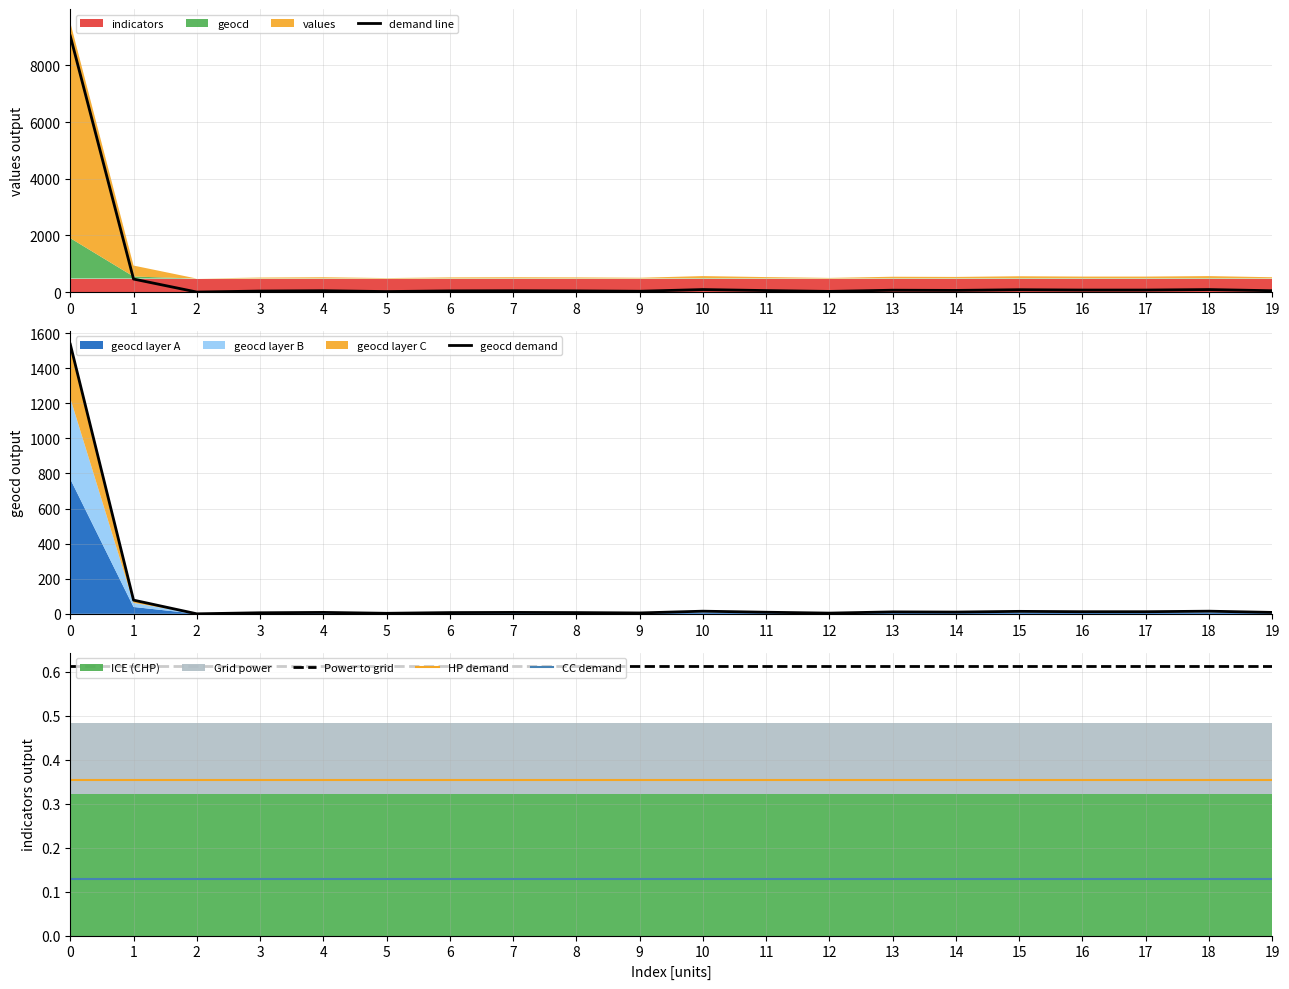

Which series has the largest total across all categories?

demand line